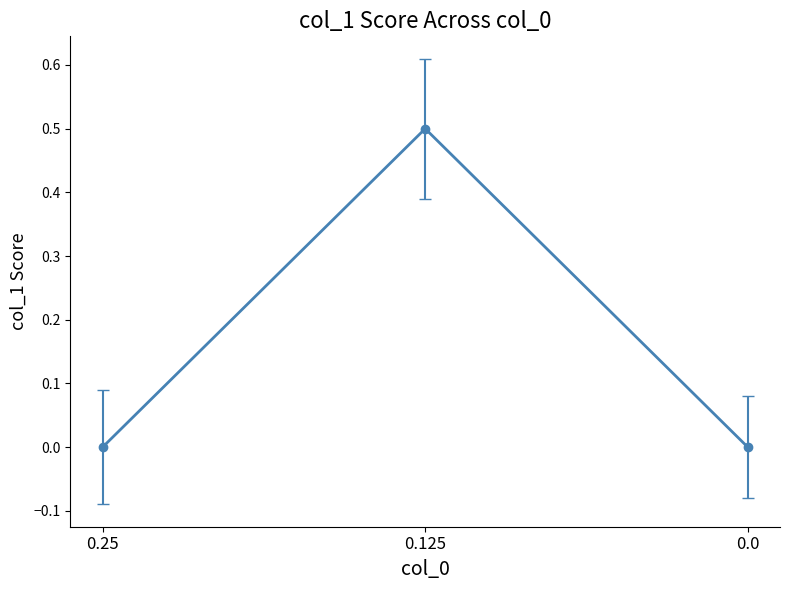

Is it true that the value at 0.25 is -0.2?

False